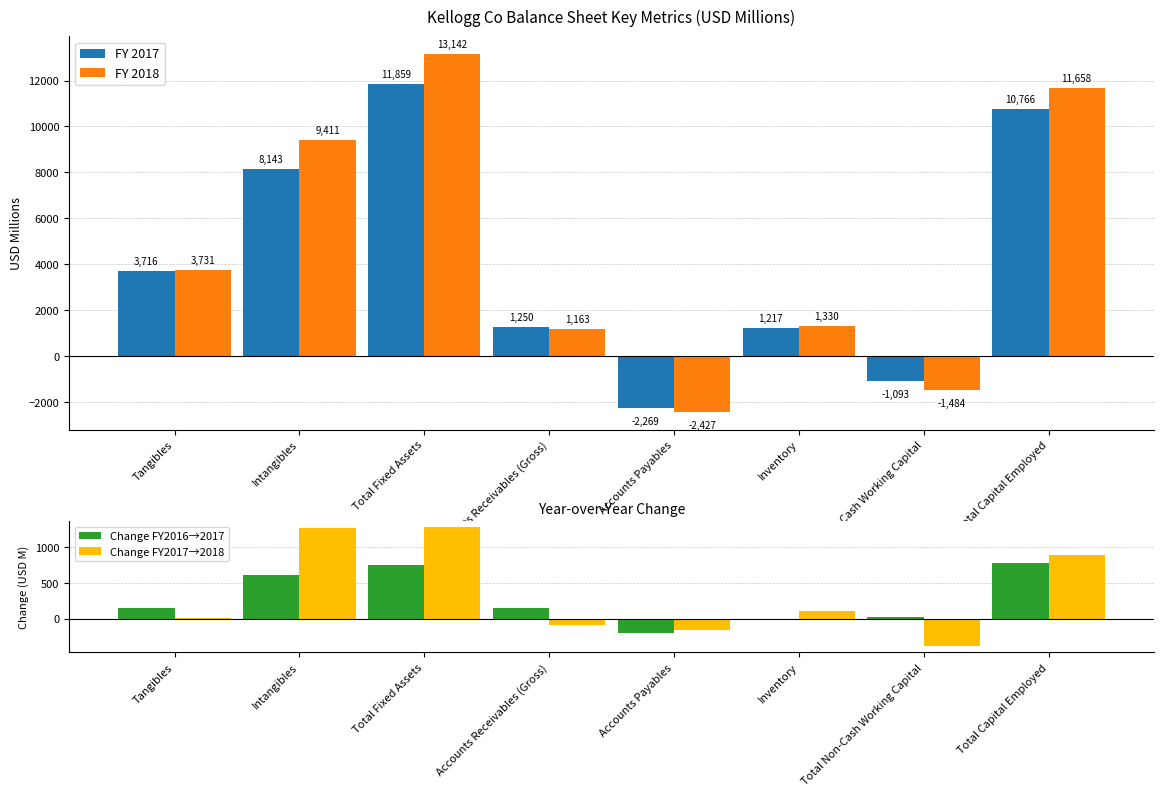

The value of Change FY2016→2017 at Inventory is -21. True or false?

True